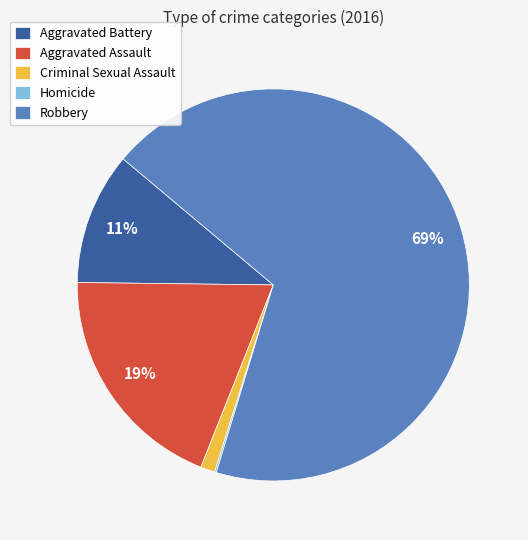

The Aggravated Battery slice represents 11% of the pie. True or false?

True